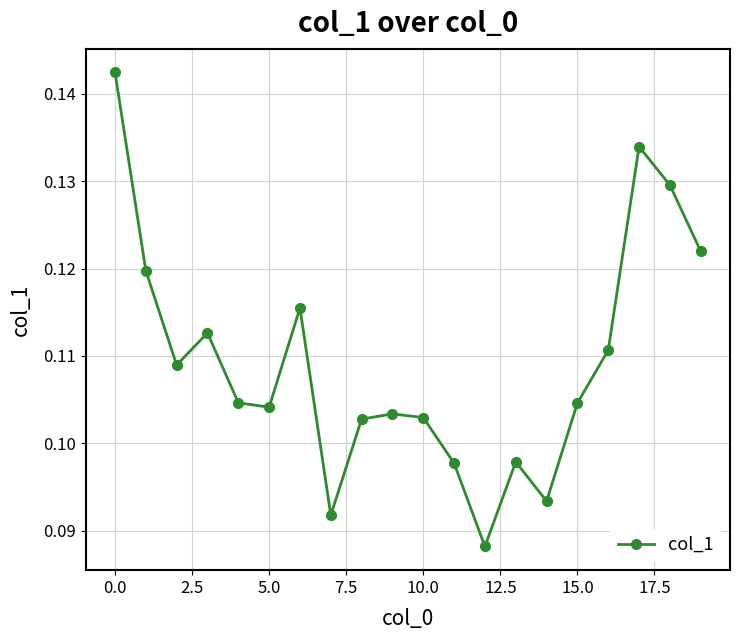

What is the sum of all values?

2.2